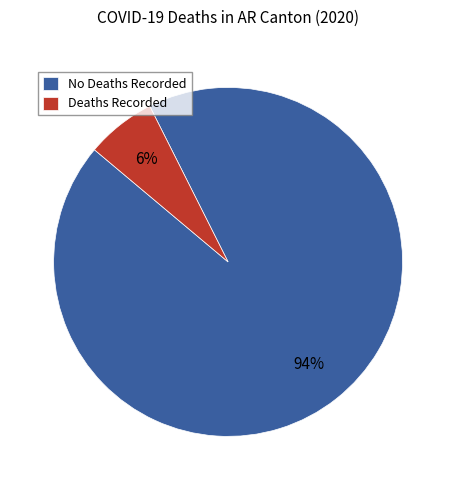

What is the majority slice?

No Deaths Recorded